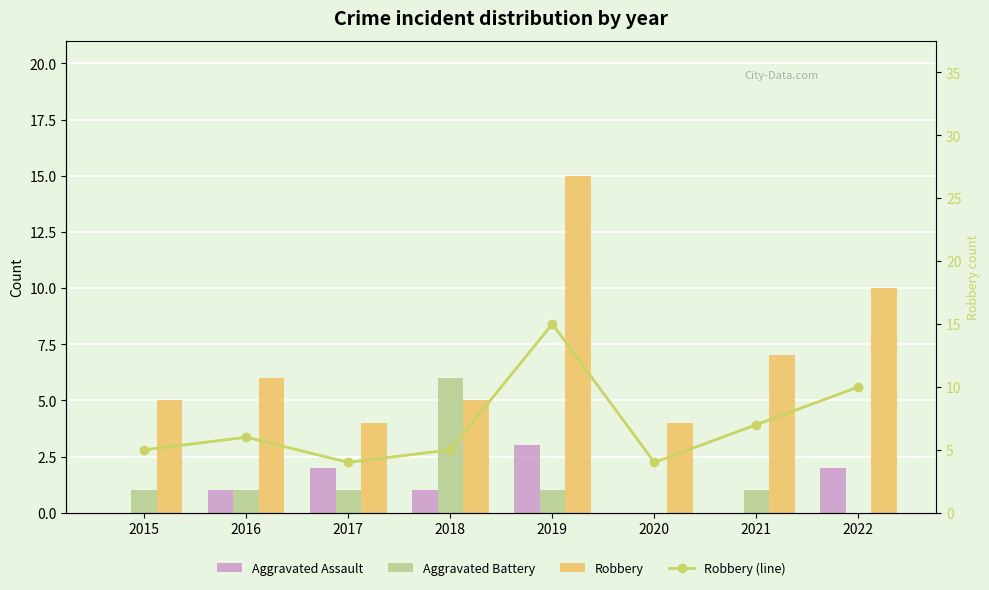

Rank the series at 2017 from lowest to highest value.

Aggravated Battery, Aggravated Assault, Robbery, Robbery (line)